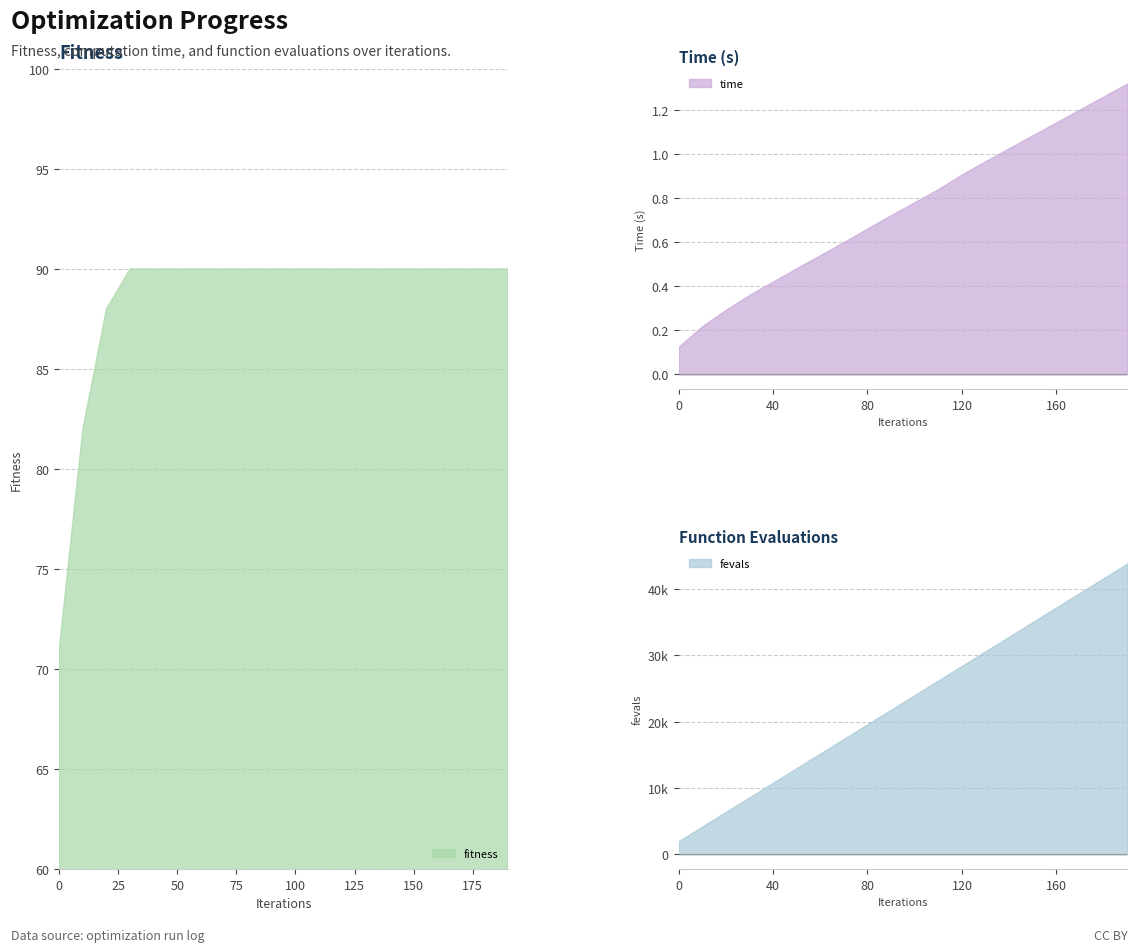

At which category is the sum across all series the highest?

190